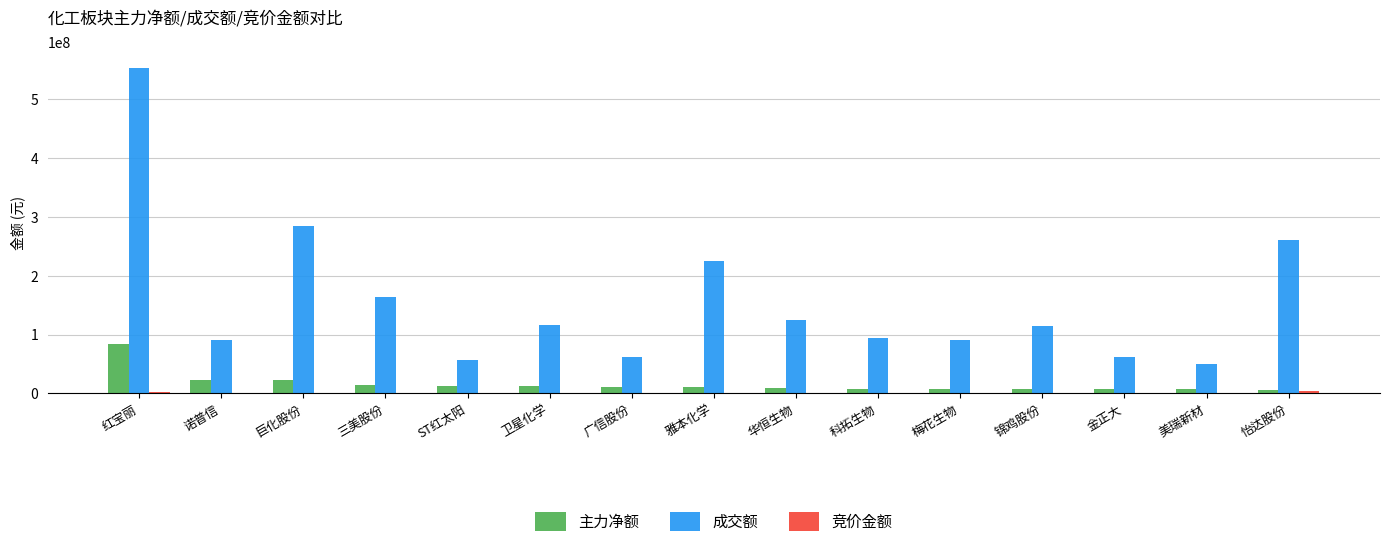

Is it true that 成交额 equals 90822583 at 梅花生物?

True